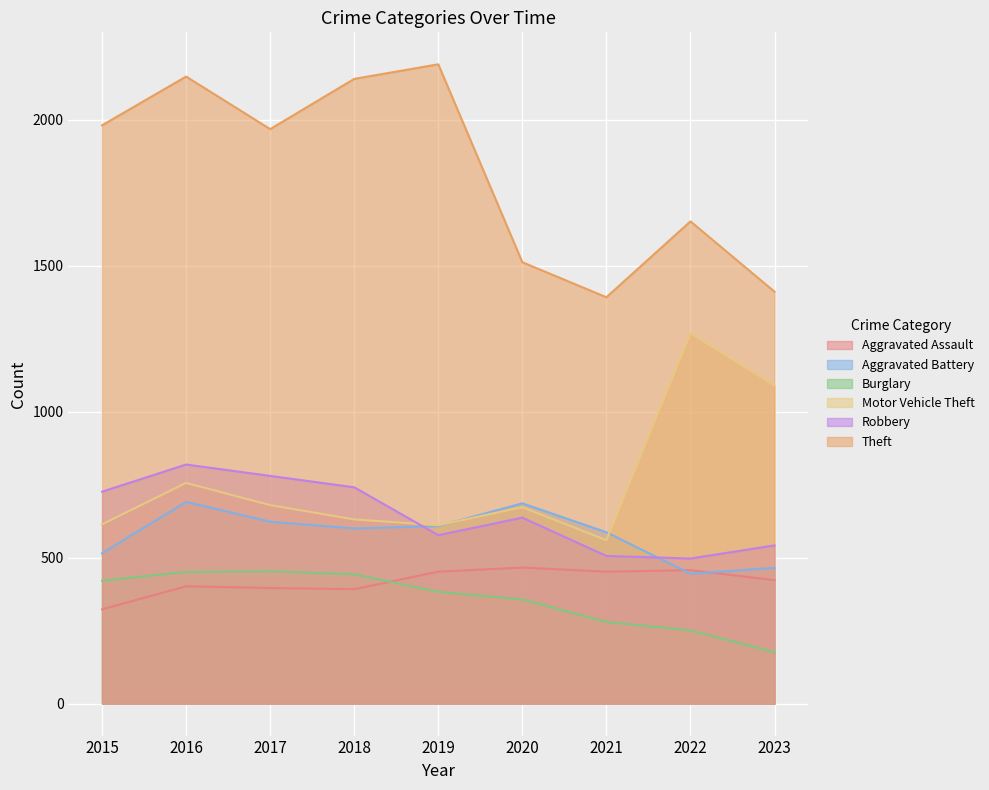

Which series changed the most between 2016 and 2018?

Motor Vehicle Theft